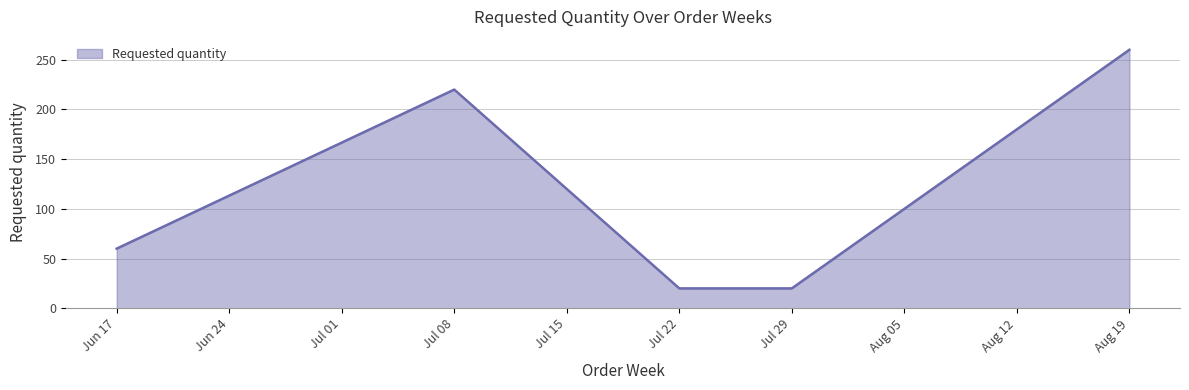

How many lines are shown in the chart?

1